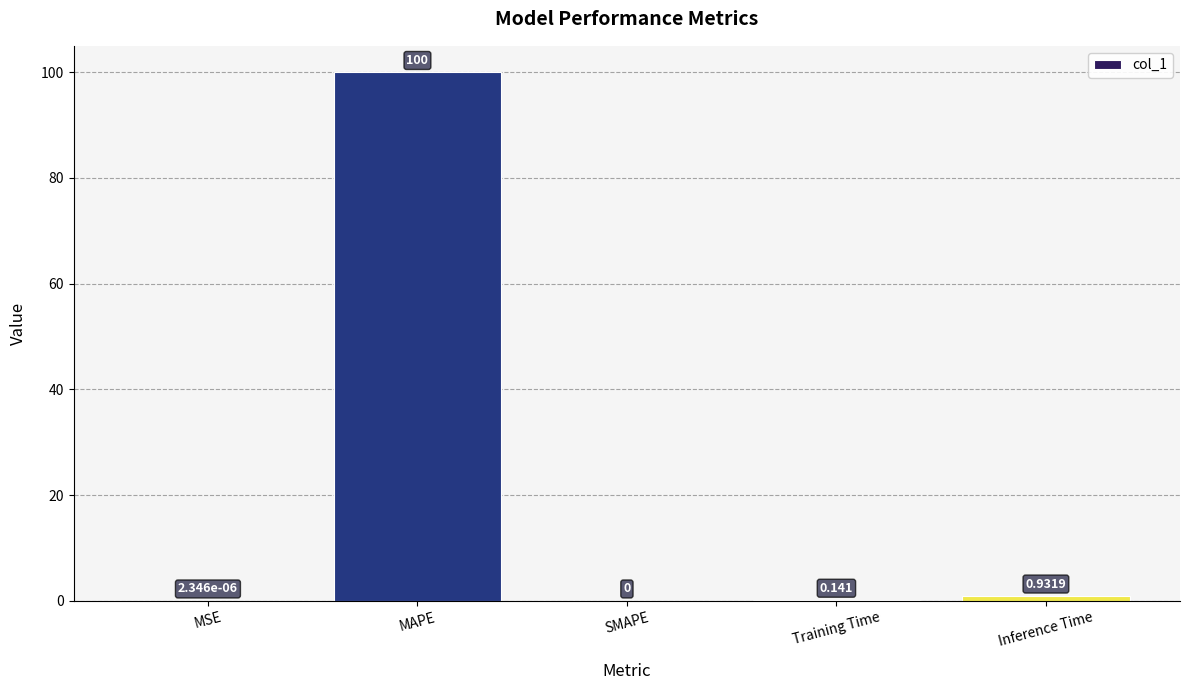

Are the bars horizontal?

No